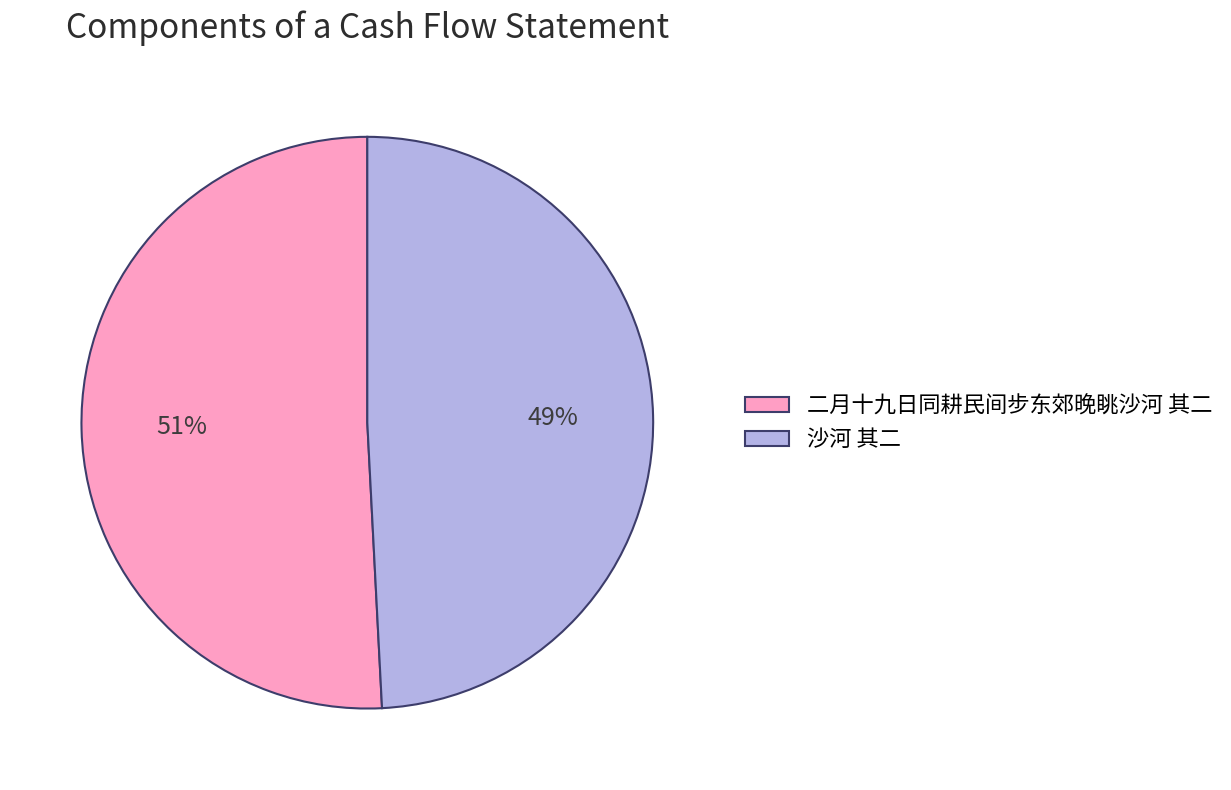

Does any single category account for the majority?

Yes